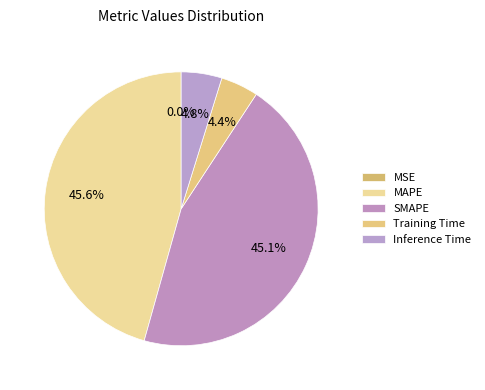

How many slices are in this pie chart?

5